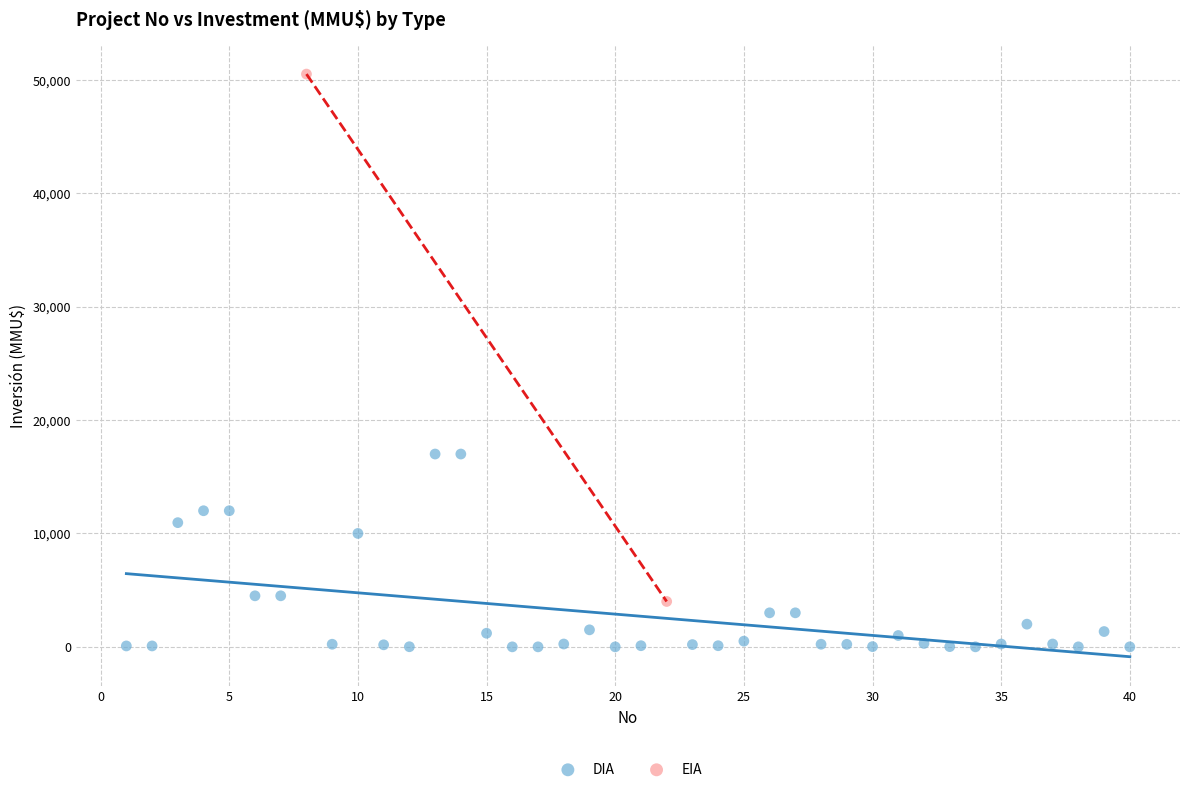

What are all the series names shown in the legend?

DIA, EIA